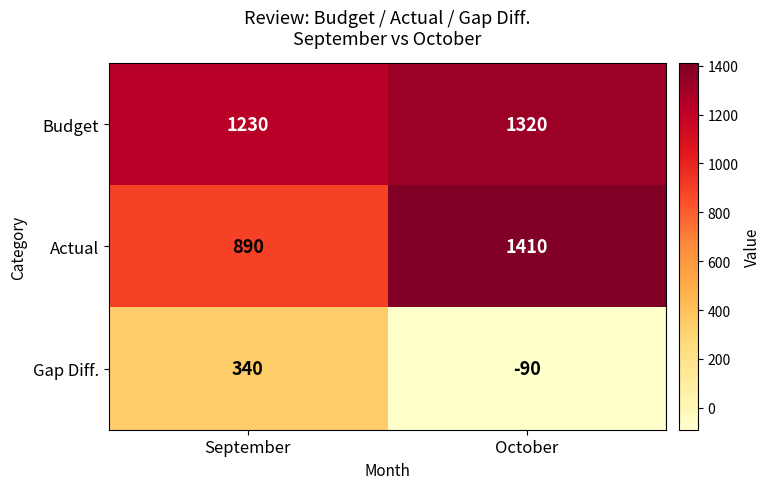

What is the total value across all series at September?

2460